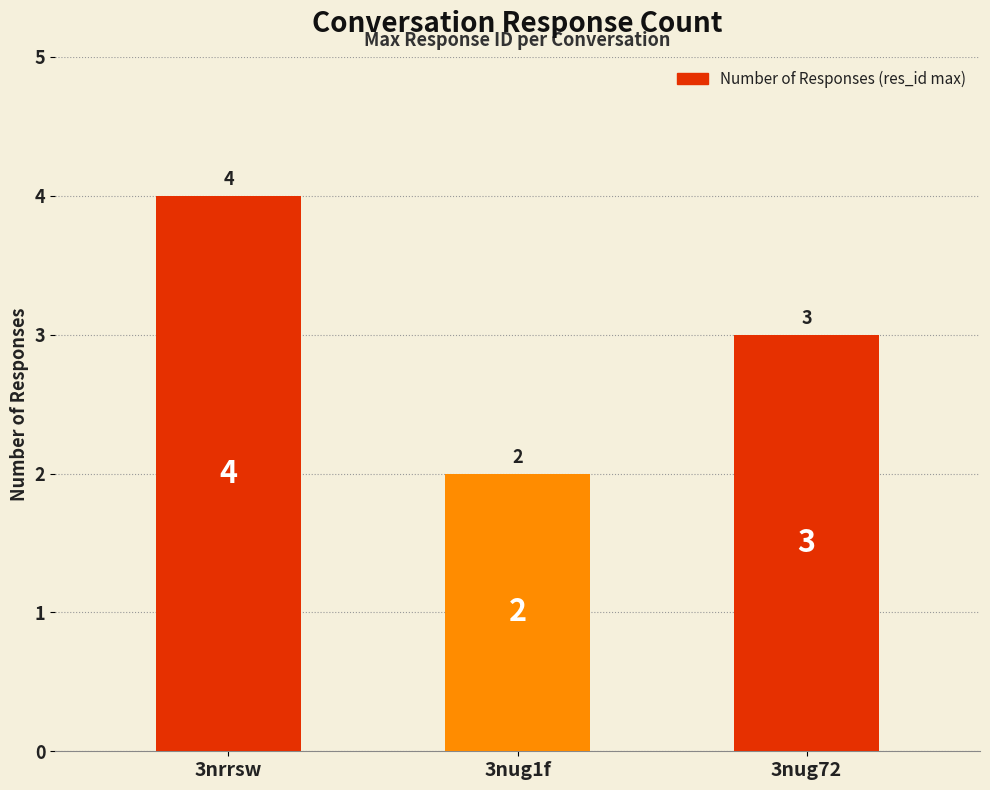

At which label does the data first exceed 3?

3nrrsw